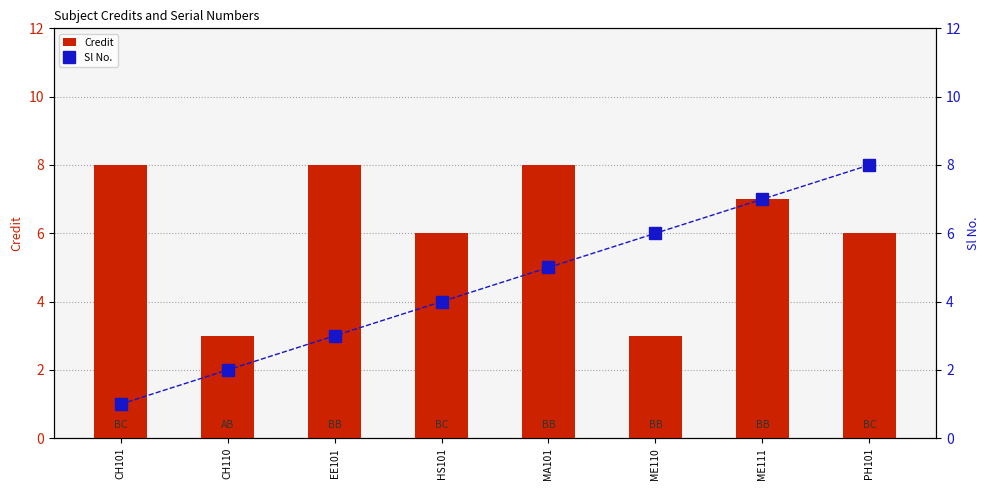

List the series in order of their overall mean, highest first.

Credit, Sl No.